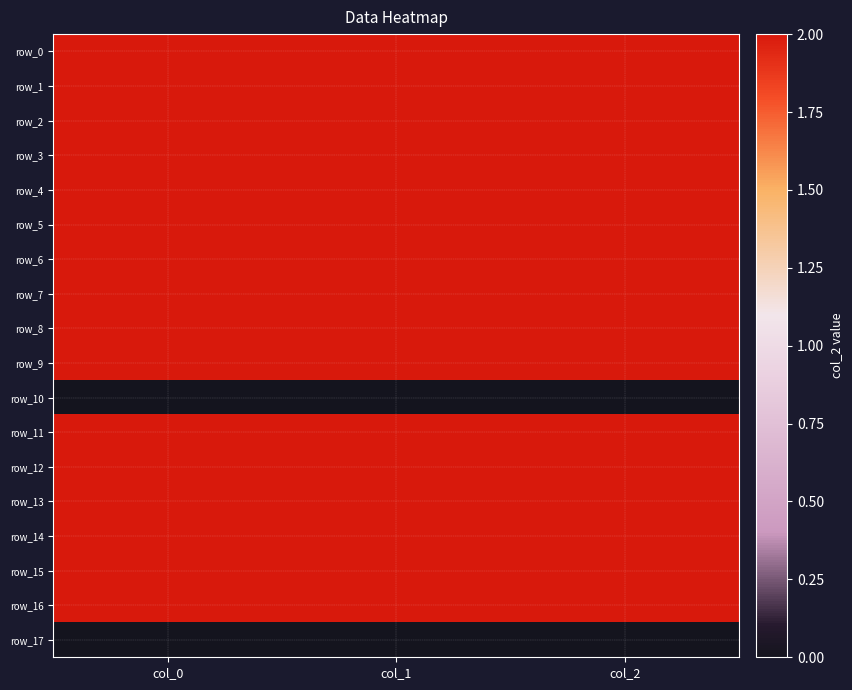

Which label corresponds to the largest value in the chart?

col_0